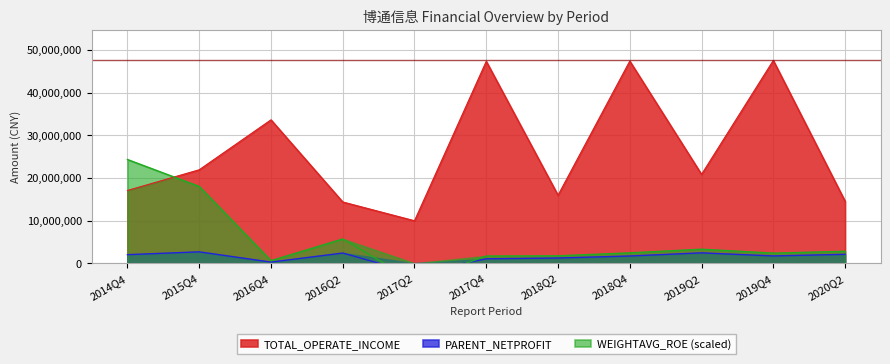

What is the sum of all WEIGHTAVG_ROE values?

58855000.0